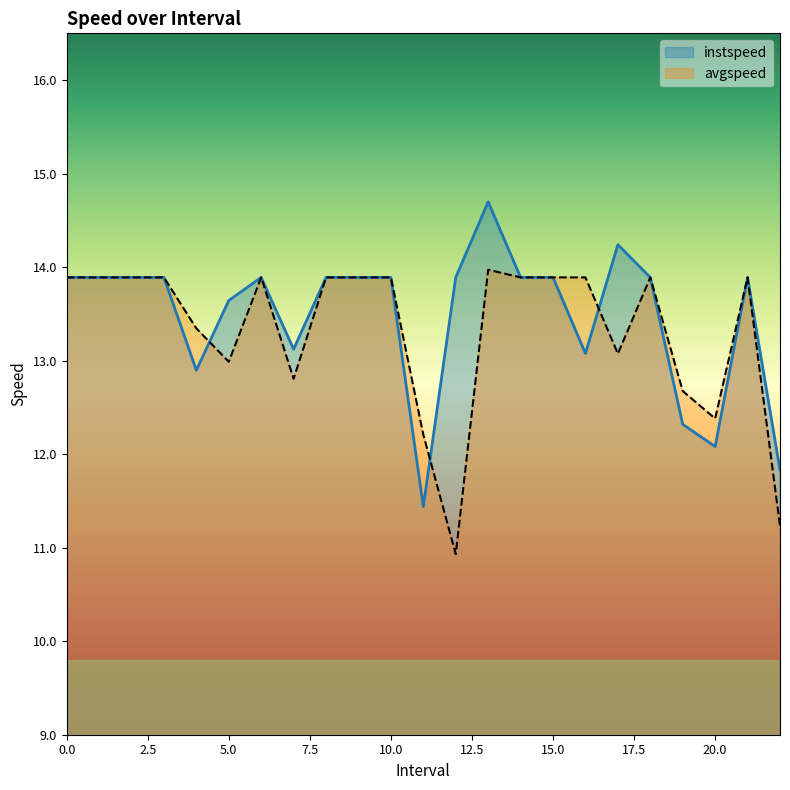

How many times do instspeed and avgspeed cross each other?

3